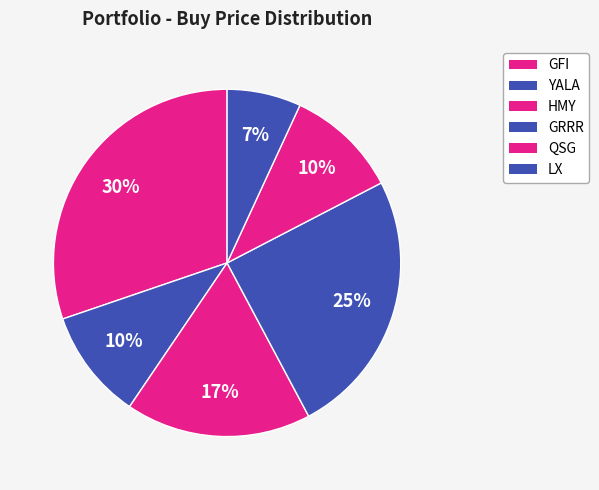

Rank the categories by value from lowest to highest.

LX, YALA, QSG, HMY, GRRR, GFI